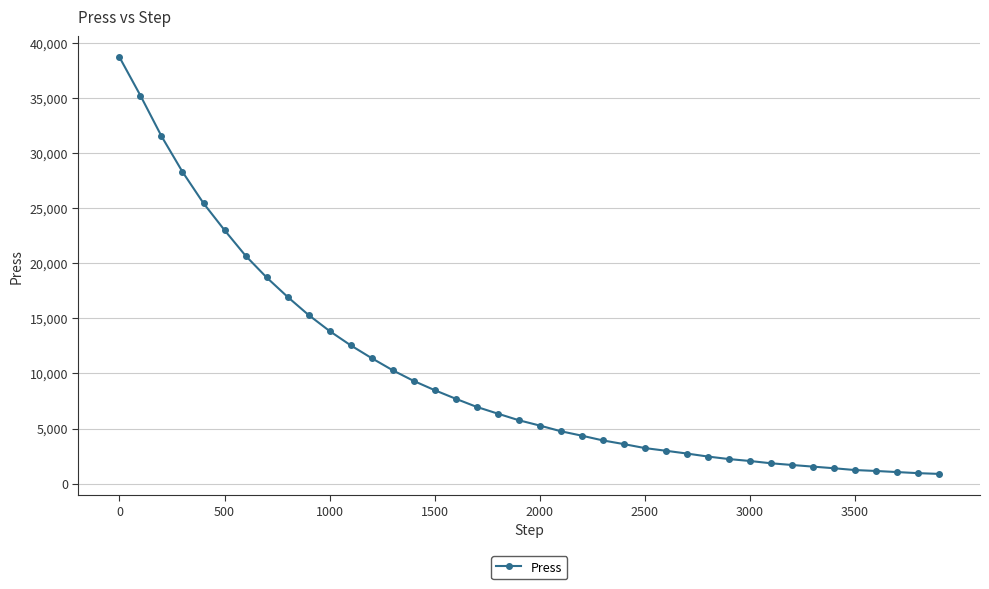

What is the sum of all values?

395707.9